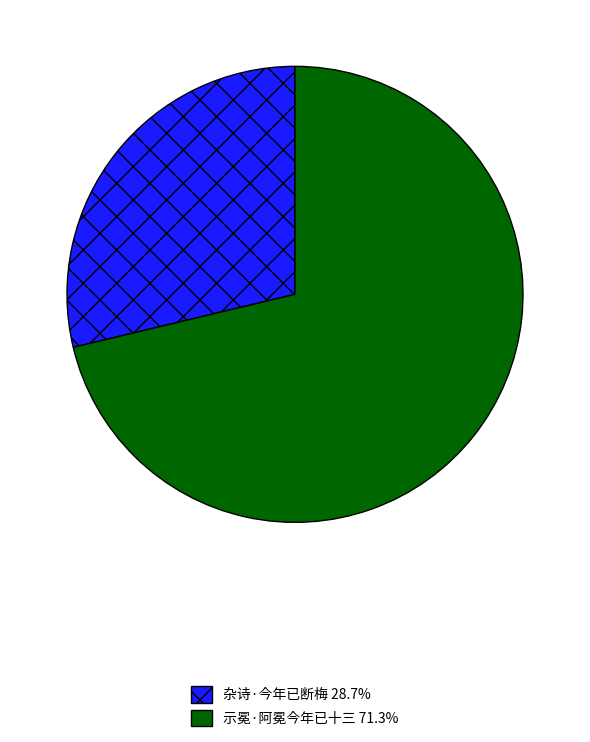

Rank the categories by value from lowest to highest.

杂诗·今年已断梅, 示冕·阿冕今年已十三